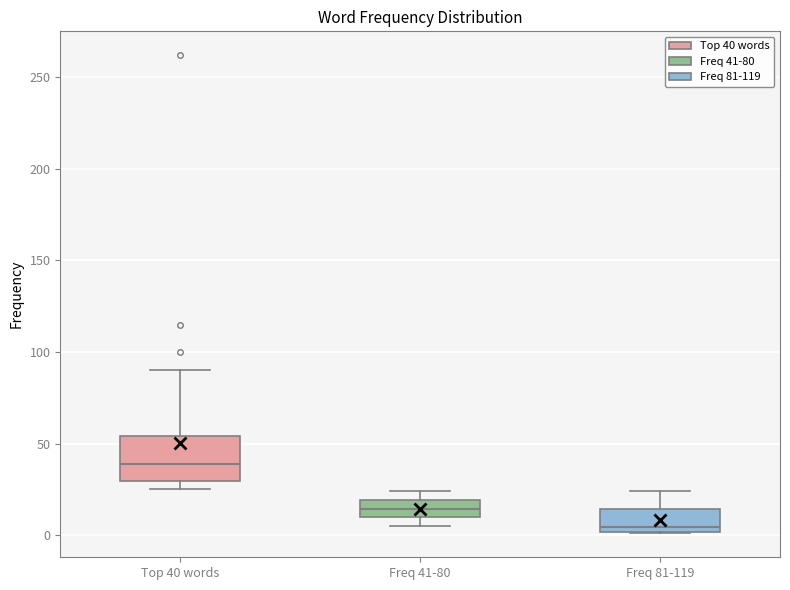

Comparing the boxes themselves (not the whiskers), which one is the tallest?

Top 40 words